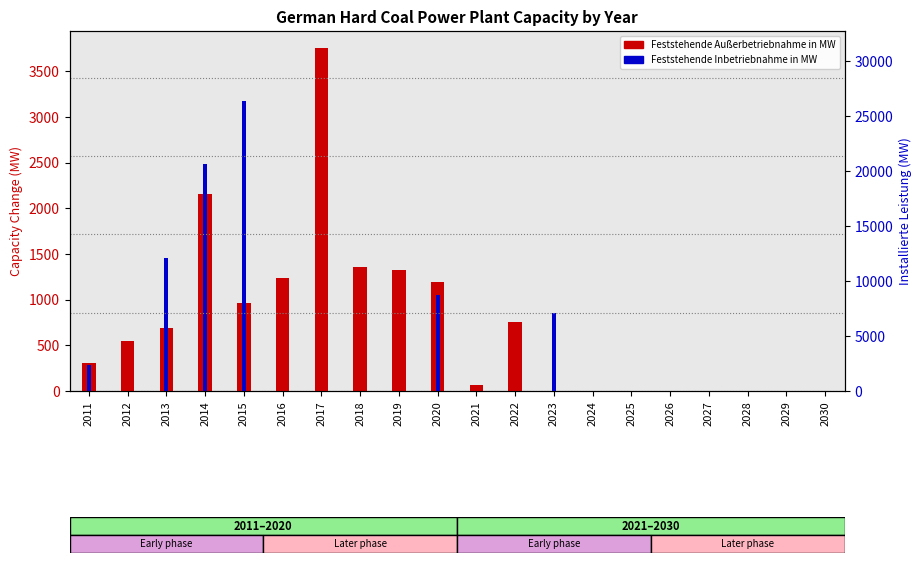

How many values in the Installierte Leistung in MW series are below 20629?

10